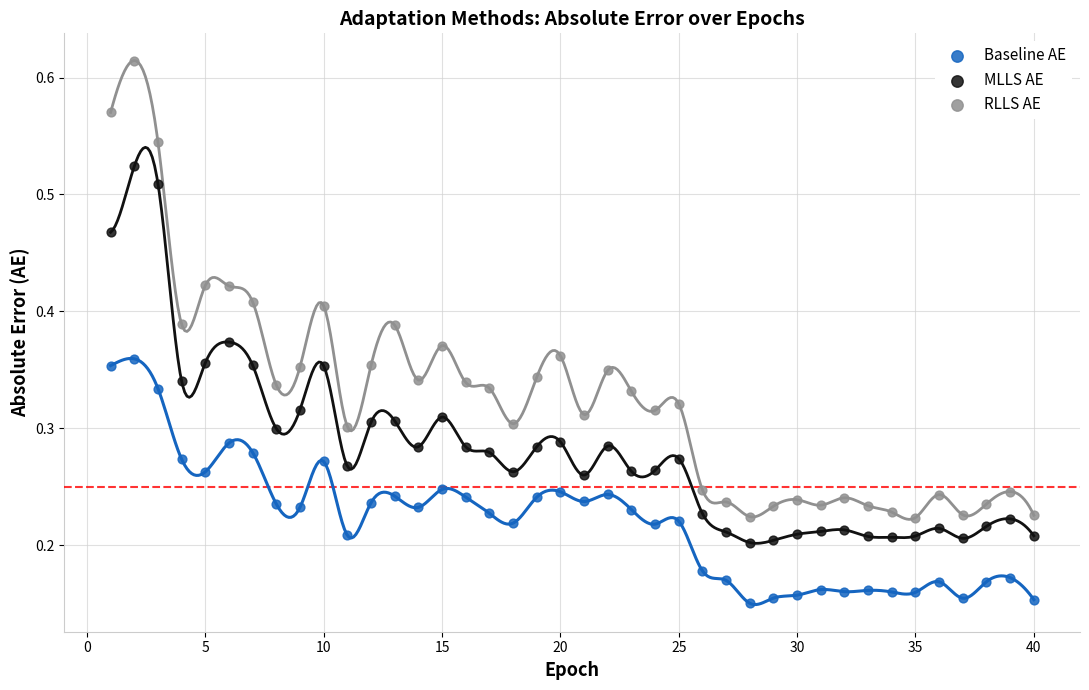

What is the X range (max minus min) for the scatter plot?

39.0